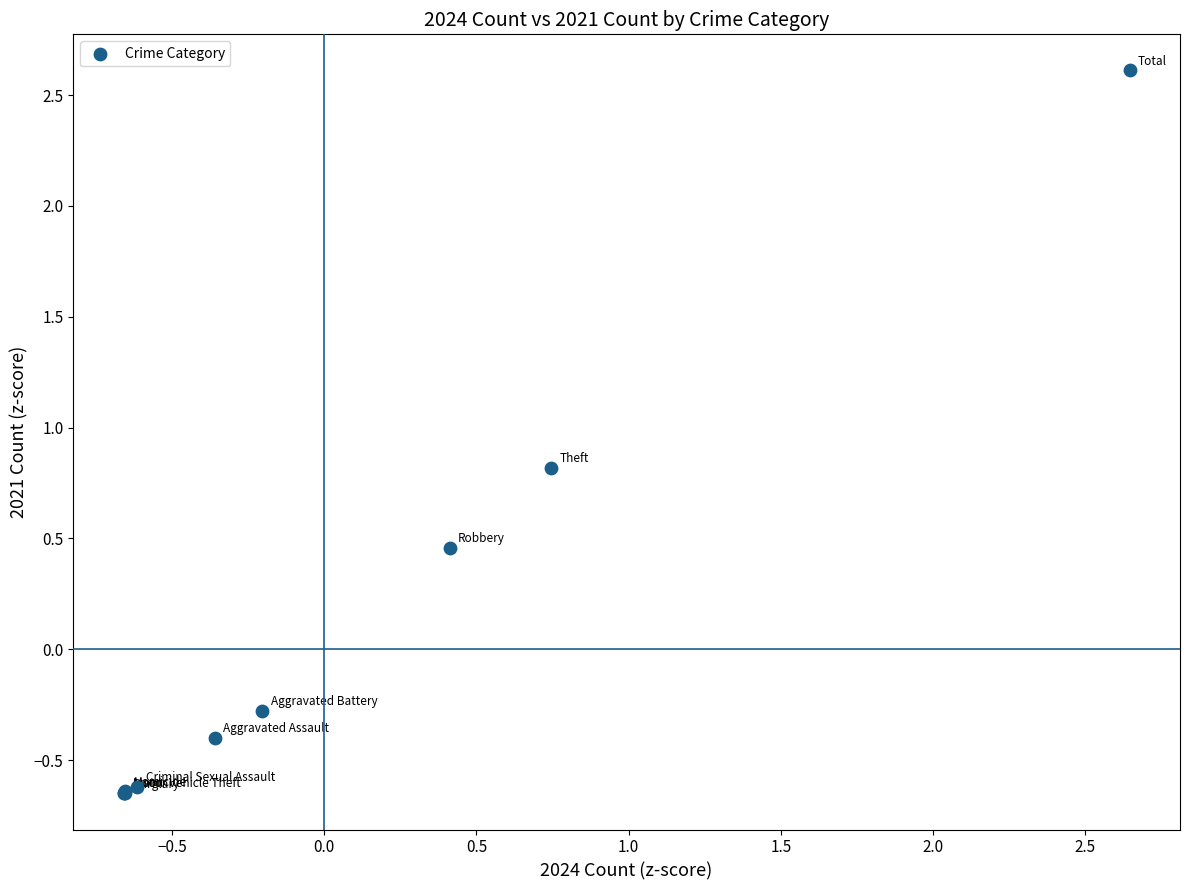

What Y value in the scatter plot is closest to 0?

-0.3